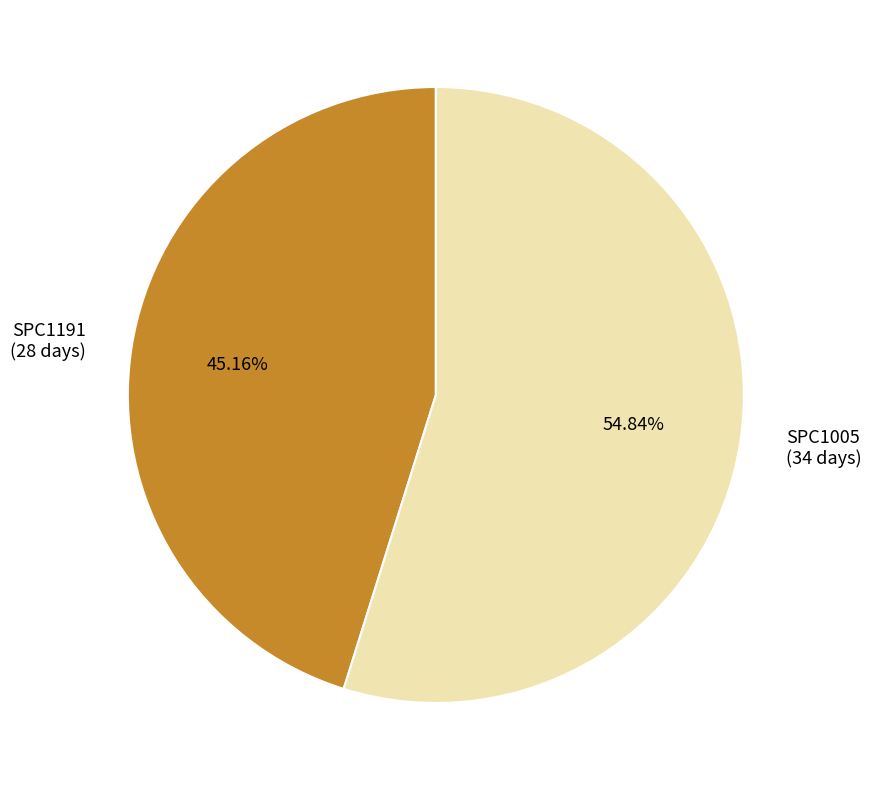

To the nearest percent, what portion does SPC1005 represent?

55%